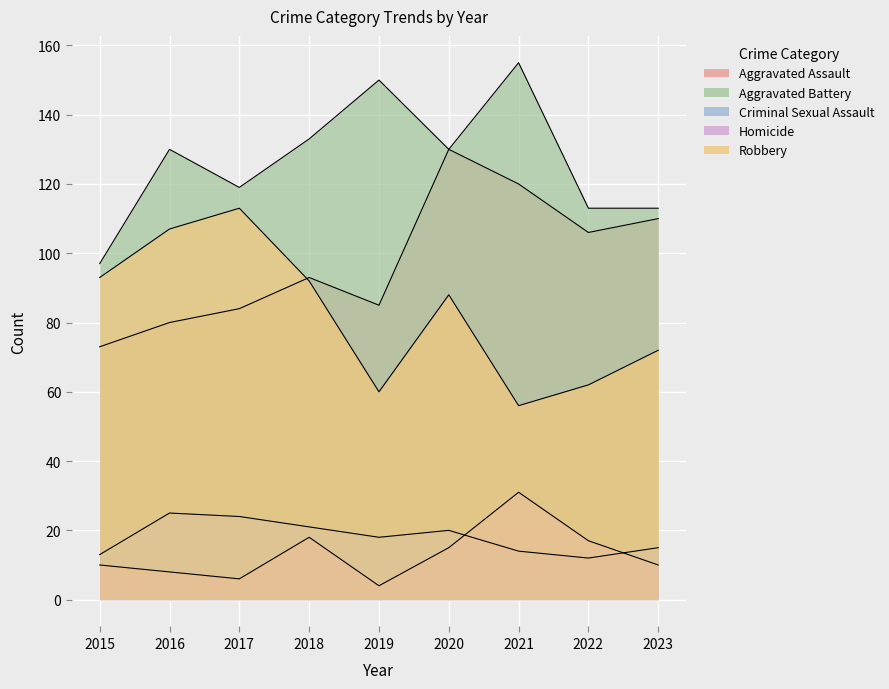

Where is the first local minimum for Aggravated Assault?

2019